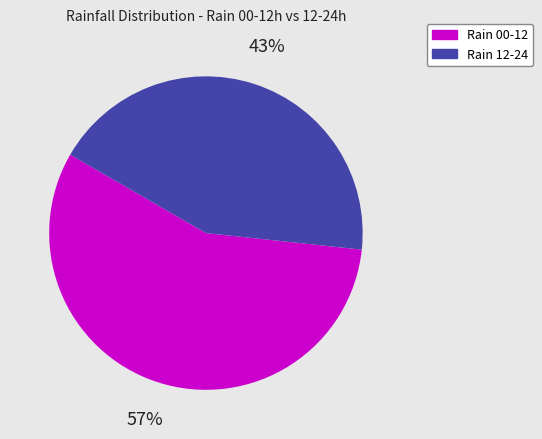

Rank the categories by value from lowest to highest.

Rain 12-24, Rain 00-12